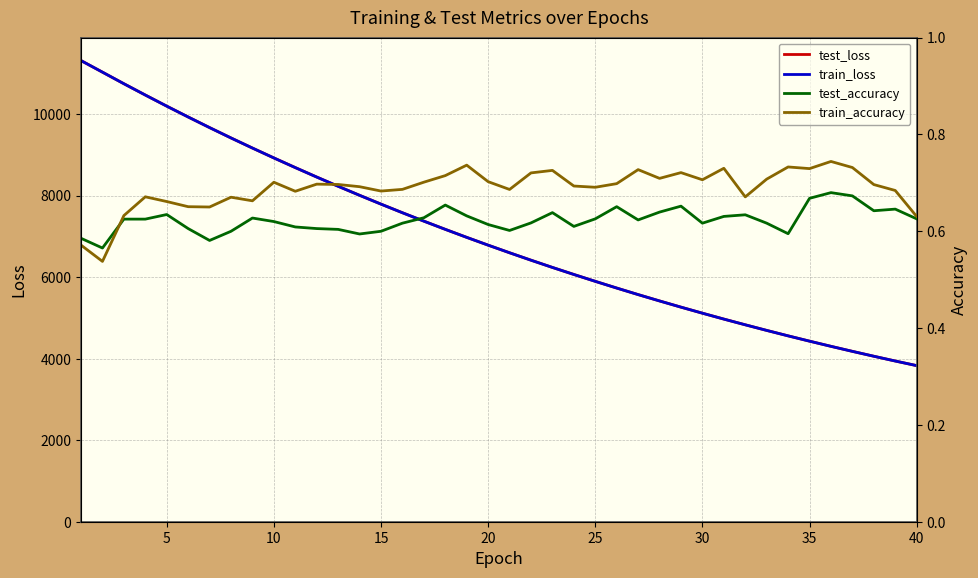

How many values in the train_loss series are below 6785?

20